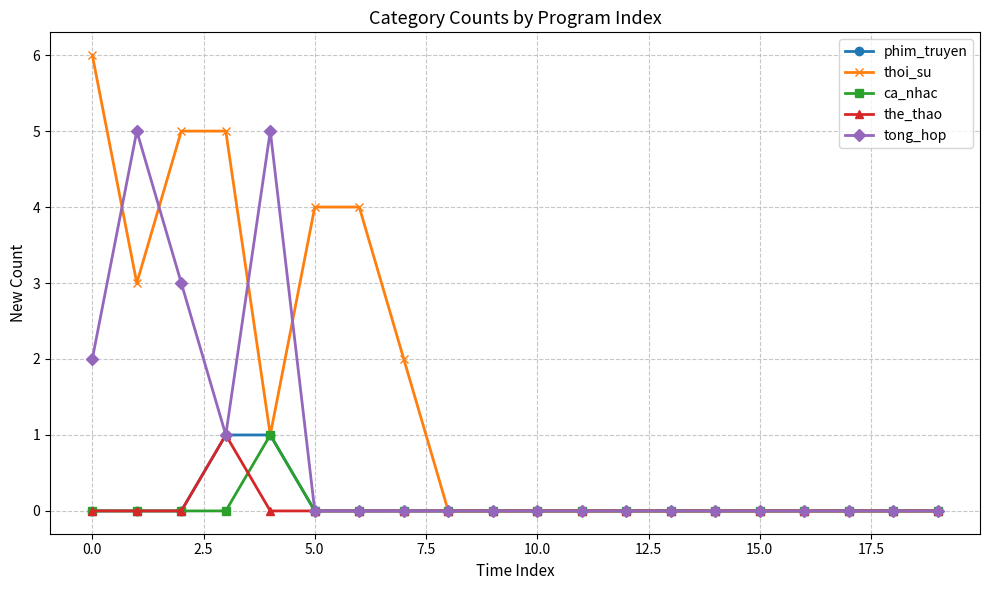

True or false: ca_nhac has more than 0 points higher than both neighbors.

True